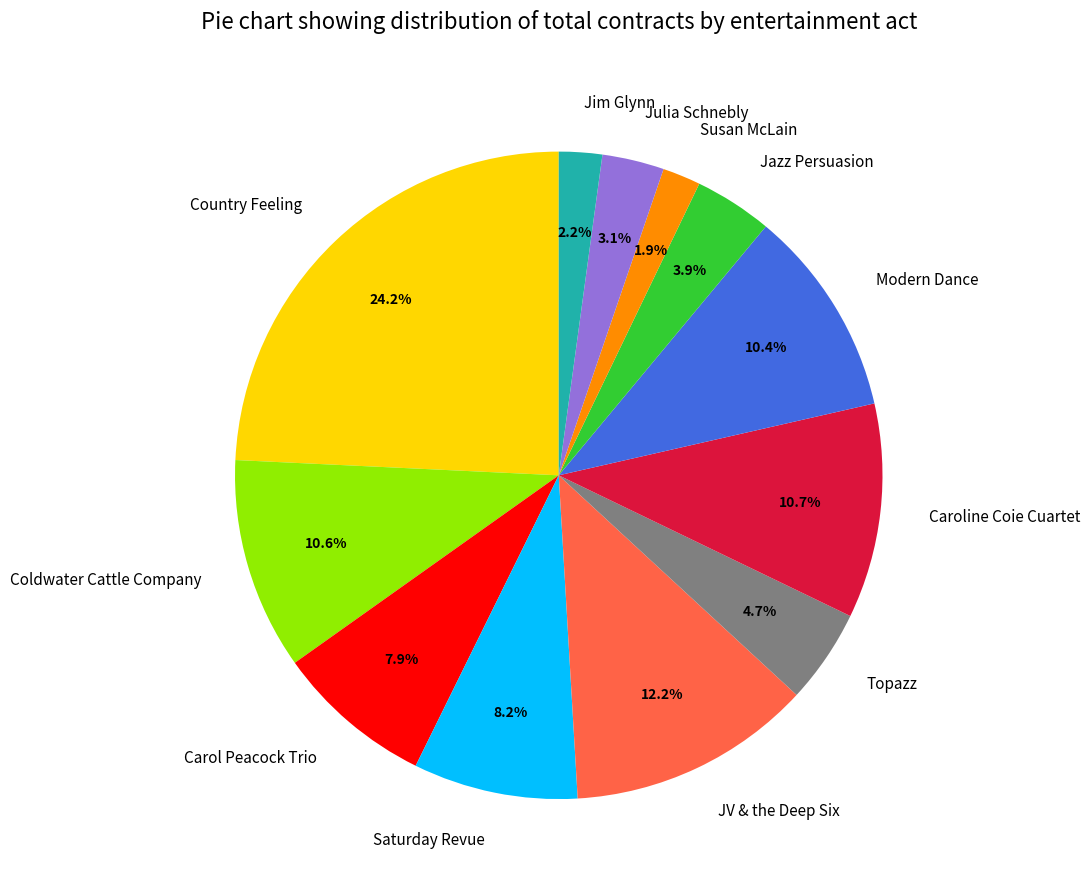

Does Country Feeling account for over 50% of the chart?

No